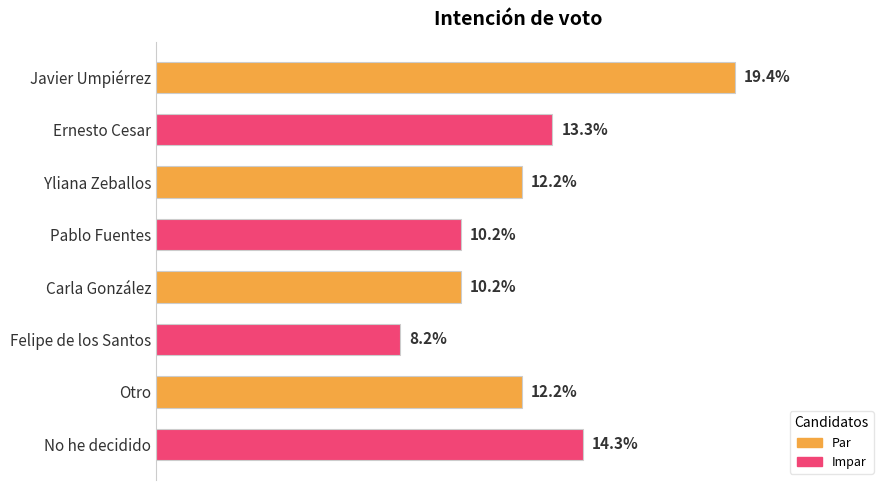

What is the greatest value displayed?

0.2